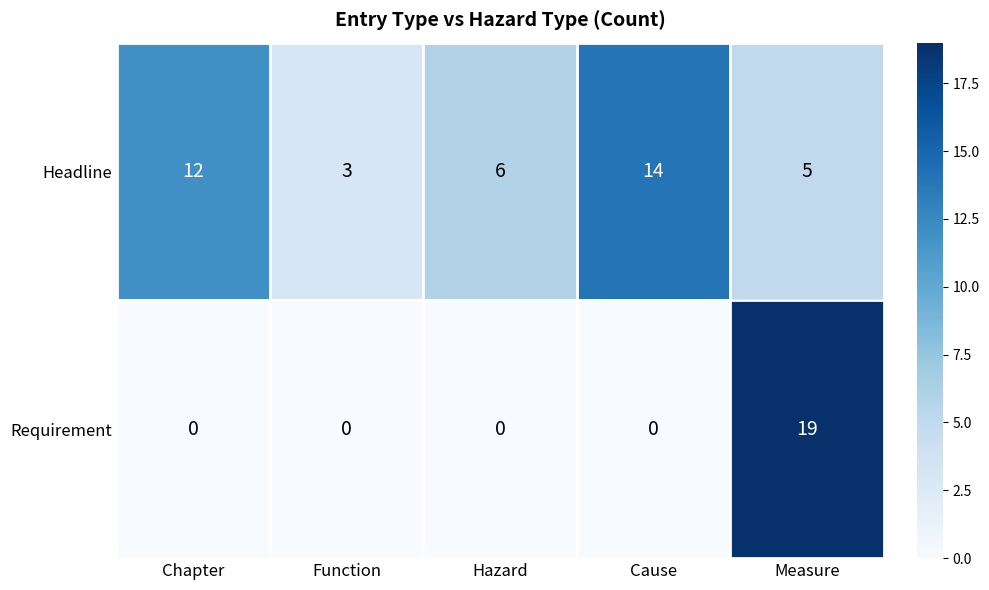

At which label does Headline first exceed 6?

Chapter